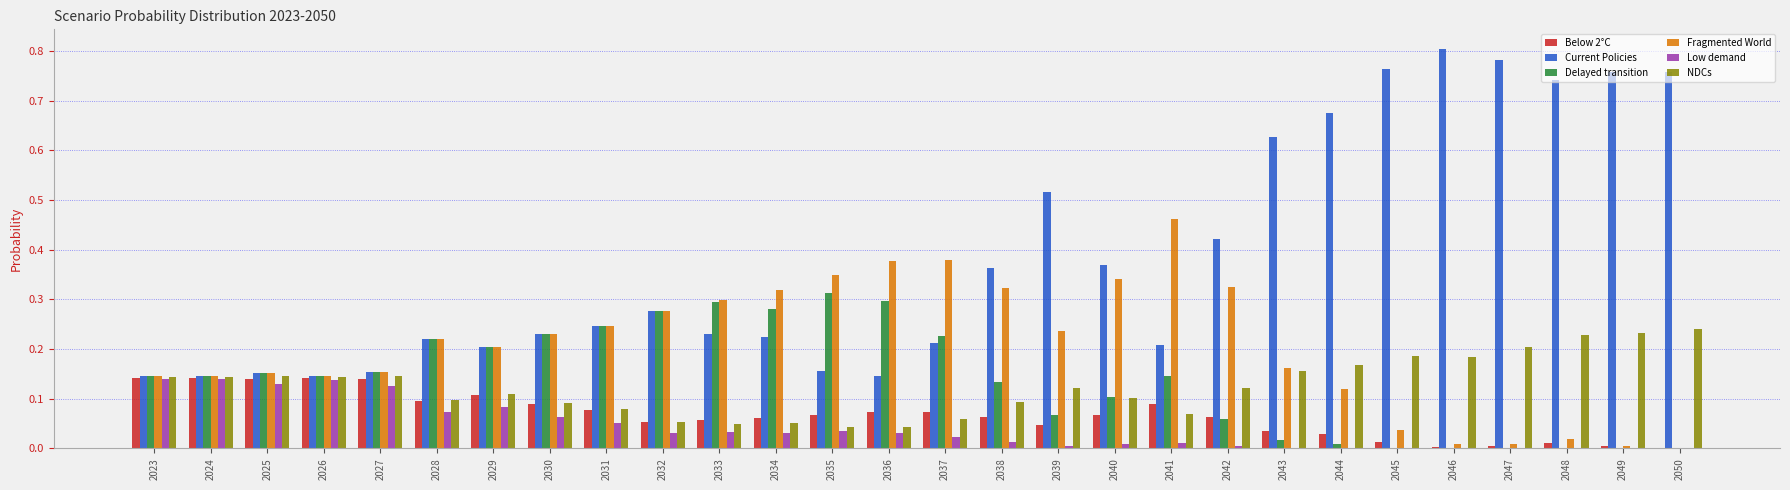

What is the total value across all series at 2038?

1.0